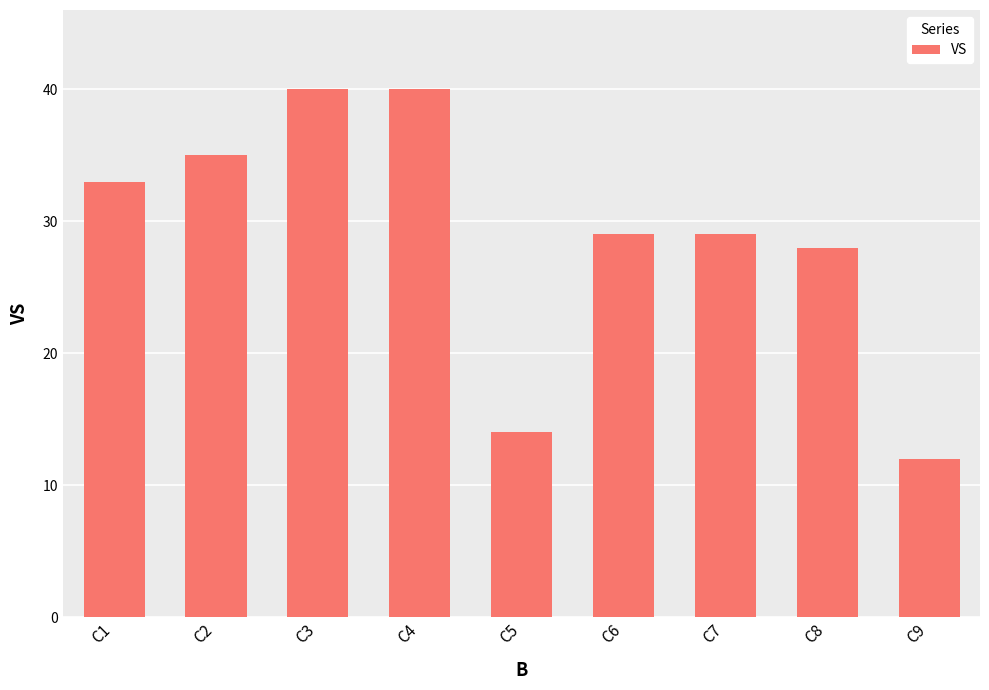

Between C8 and C1, which is larger?

C1